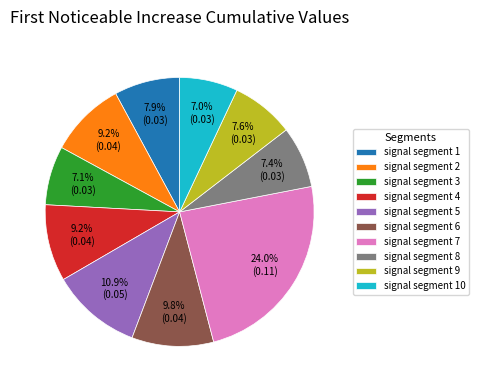

What is the largest slice in the pie chart?

signal segment 7